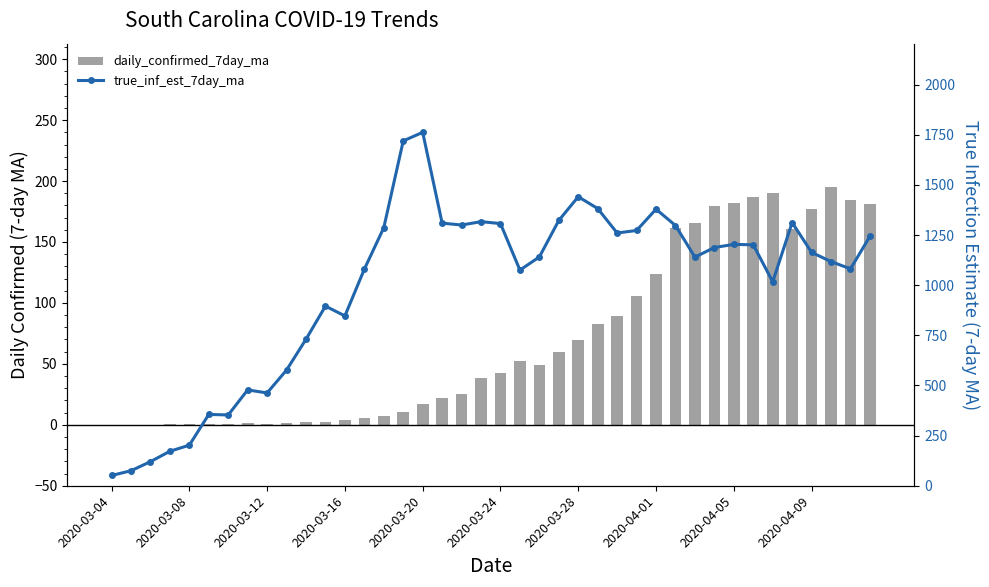

What is the difference between the second highest and minimum values in the daily_confirmed_7day_ma series?

190.6